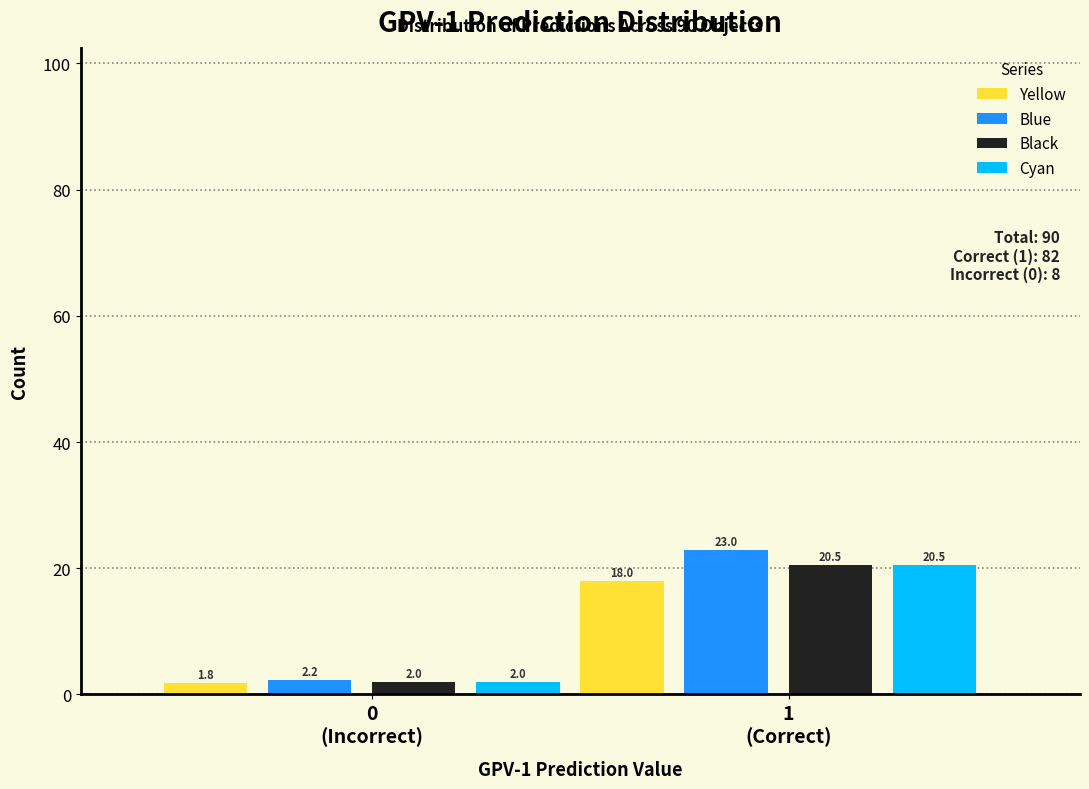

Reading left to right, list all the values displayed in this chart.

Yellow: 1.8	18.0
Blue: 2.2	23.0
Black: 2.0	20.5
Cyan: 2.0	20.5